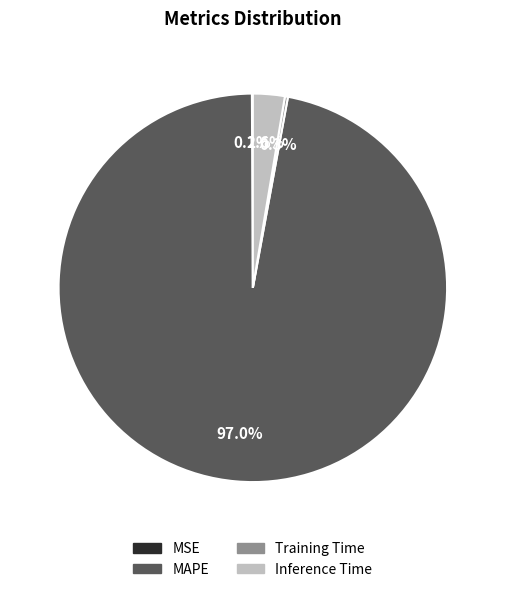

Which slice represents more than half of the pie?

MAPE